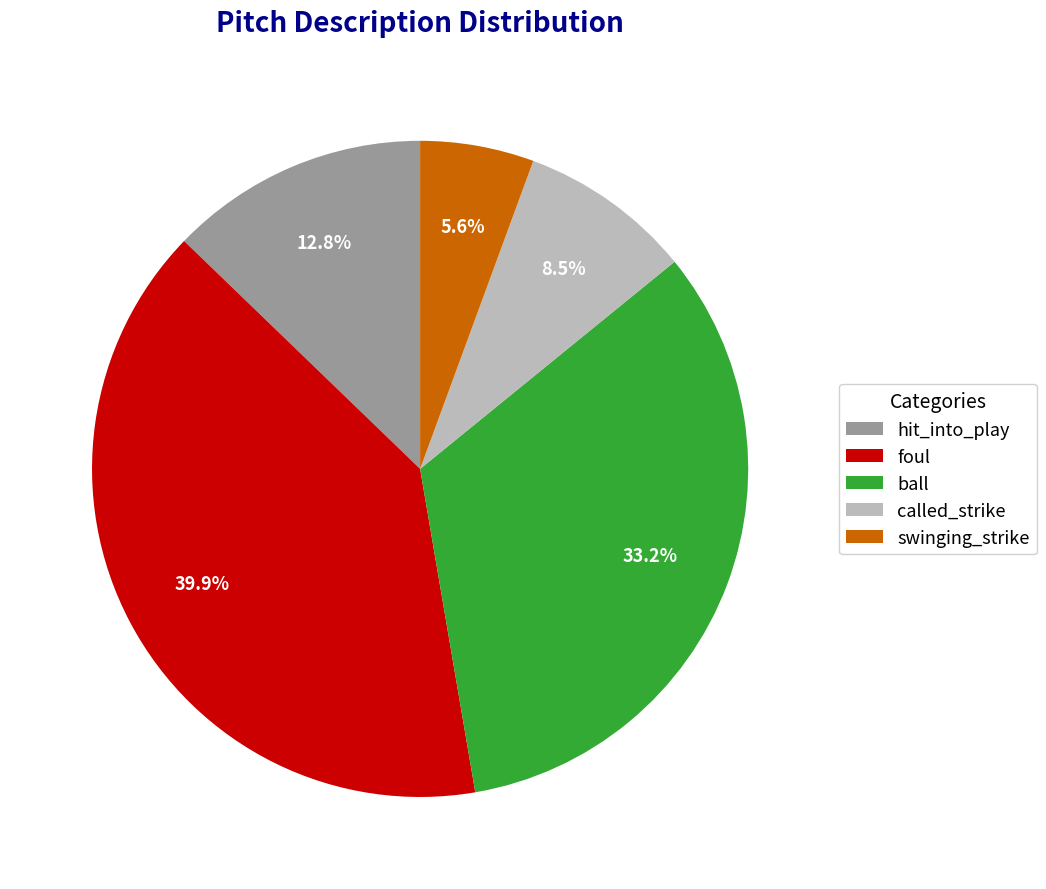

To the nearest percent, what is the combined percentage of called_strike and foul?

48%